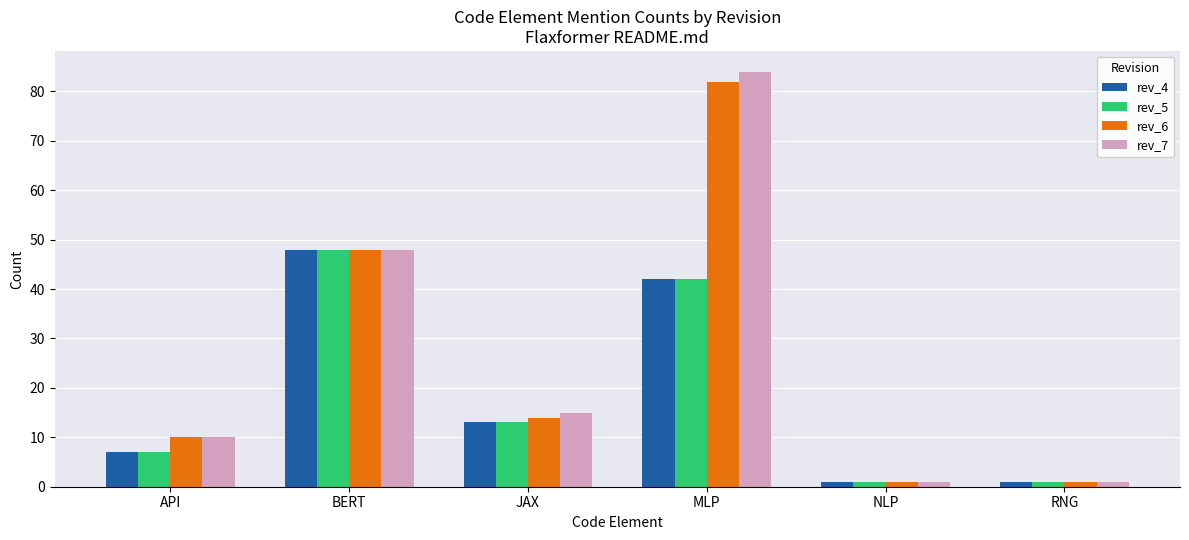

Reading left to right, transcribe all the data shown in this chart.

rev_4: 7	48	13	42	1	1
rev_5: 7	48	13	42	1	1
rev_6: 10	48	14	82	1	1
rev_7: 10	48	15	84	1	1